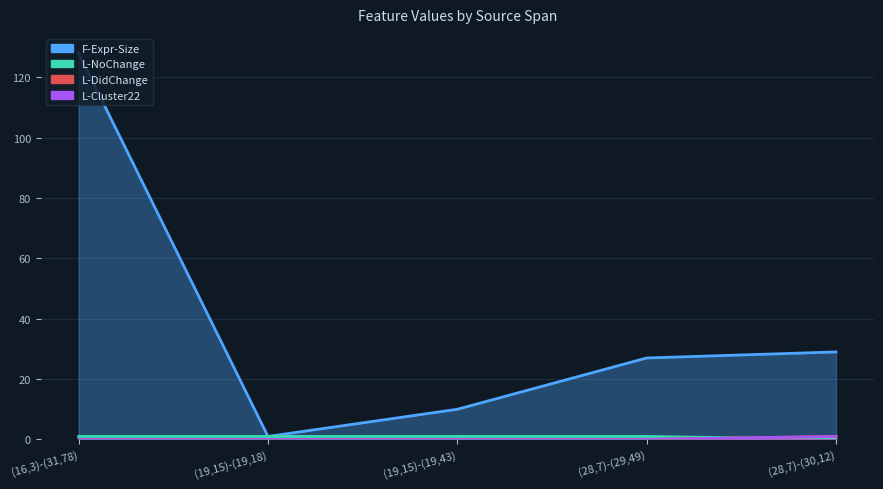

Where is the first local minimum for F-Expr-Size?

(19,15)-(19,18)